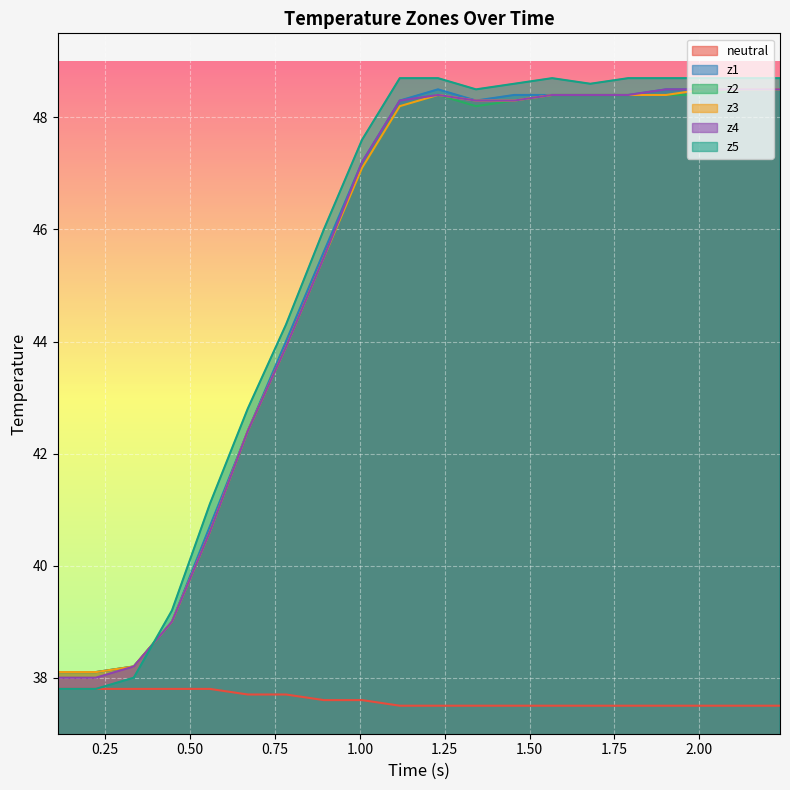

Which series has the largest range (max minus min)?

z5